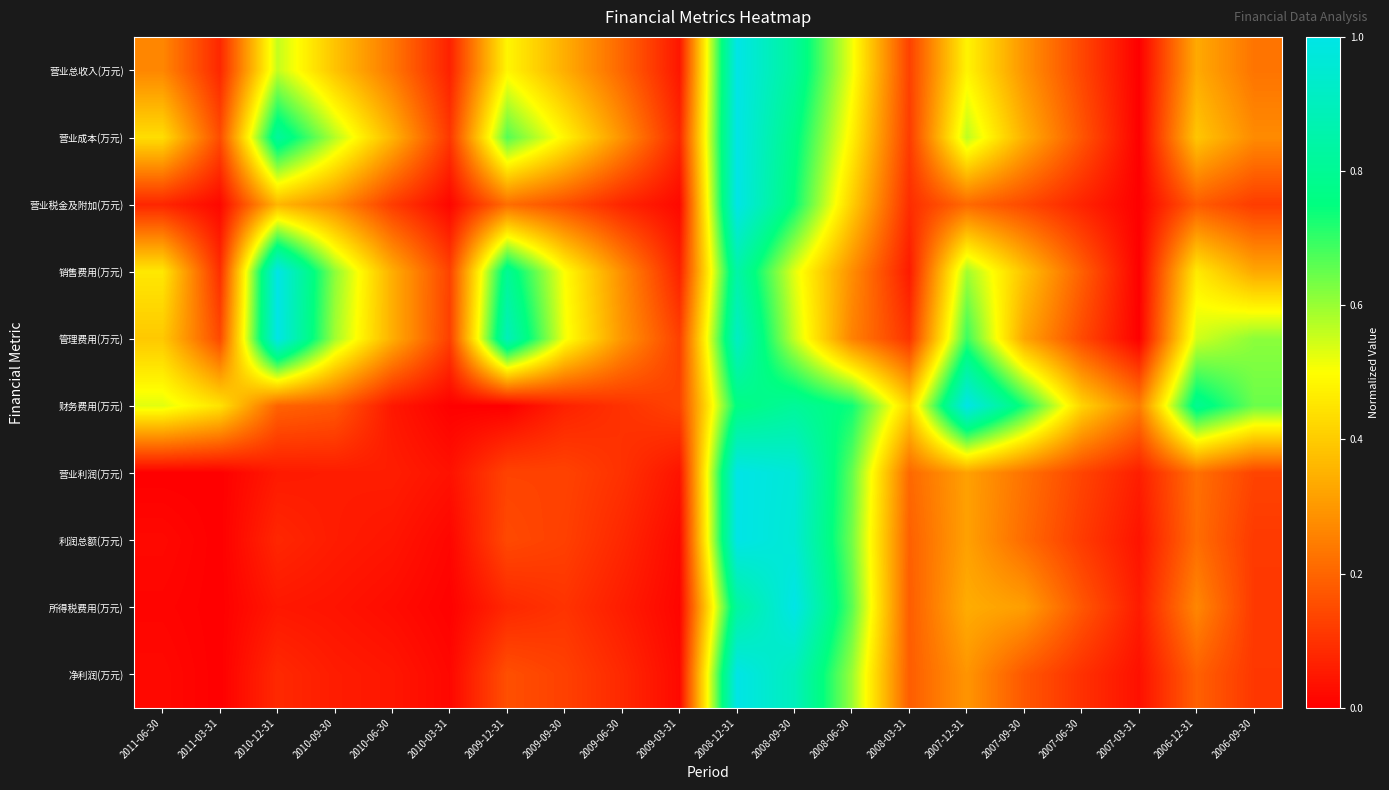

What is the total value across all series at 2010-03-31?

0.5